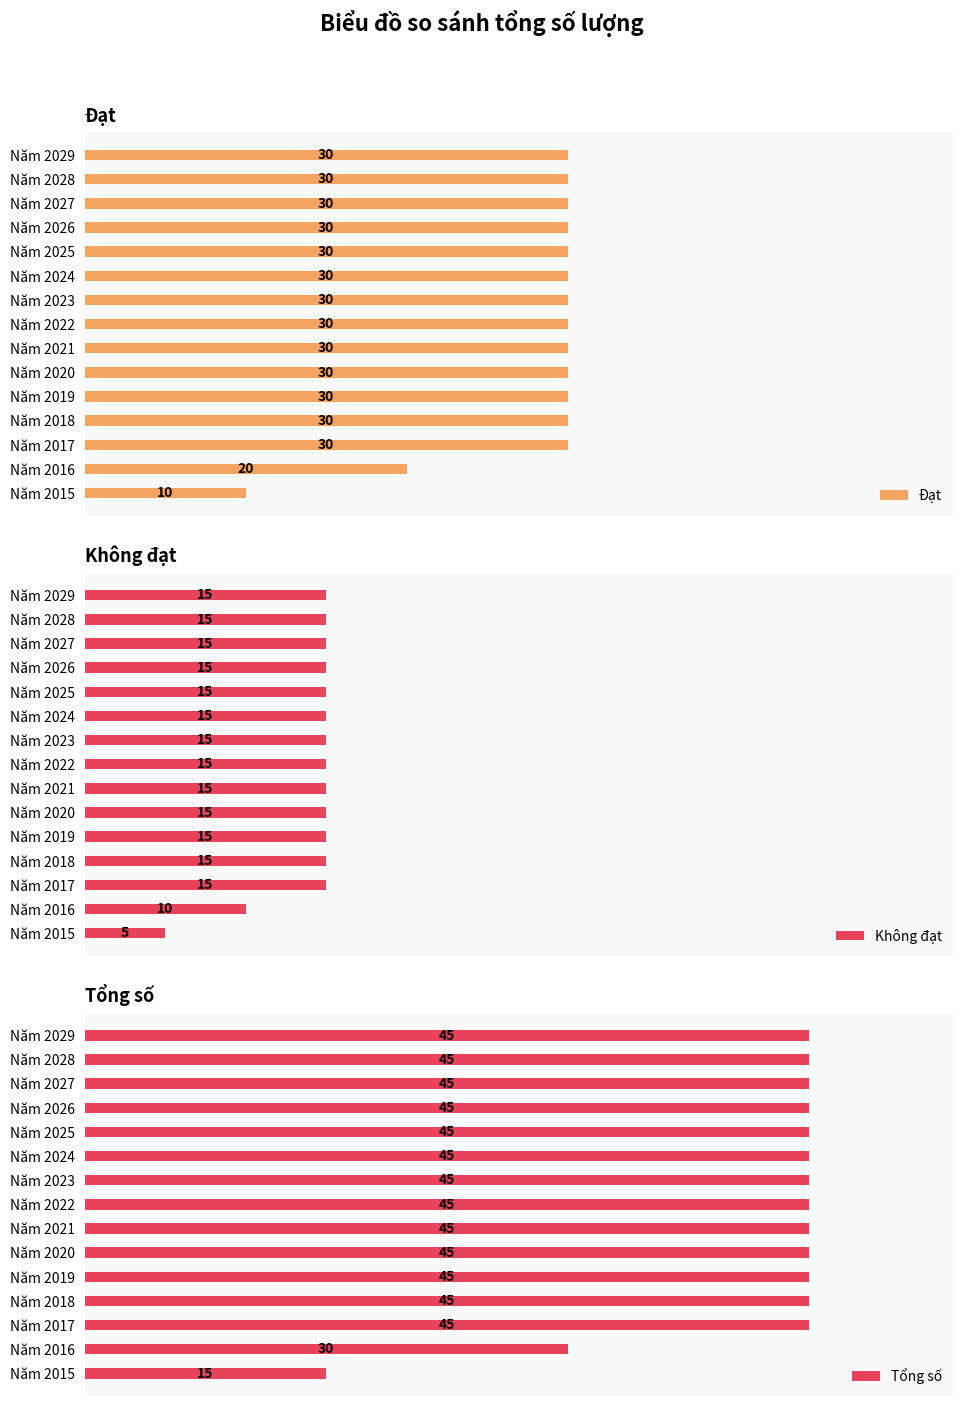

What is the difference between the second highest and minimum values in the Tổng số series?

30